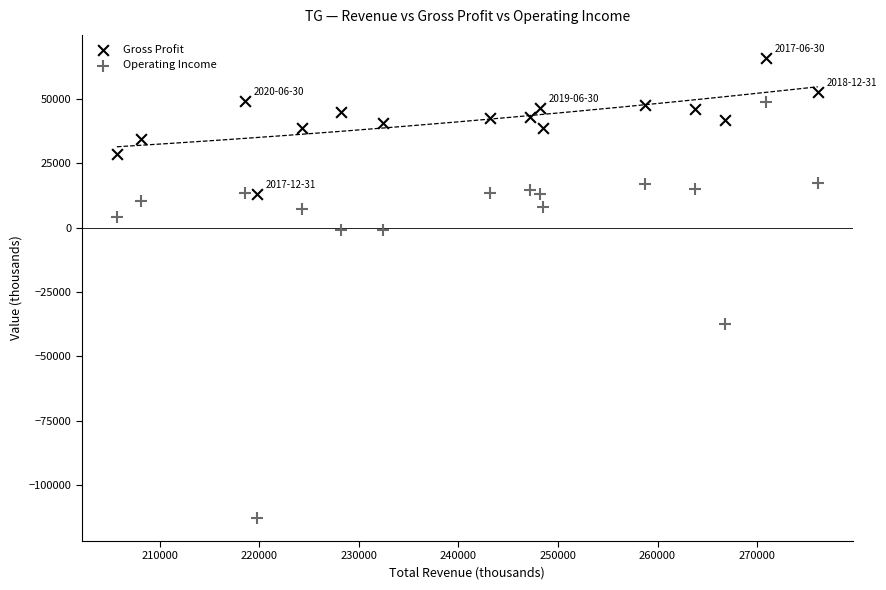

Which series has the widest spread of Y values?

Operating Income